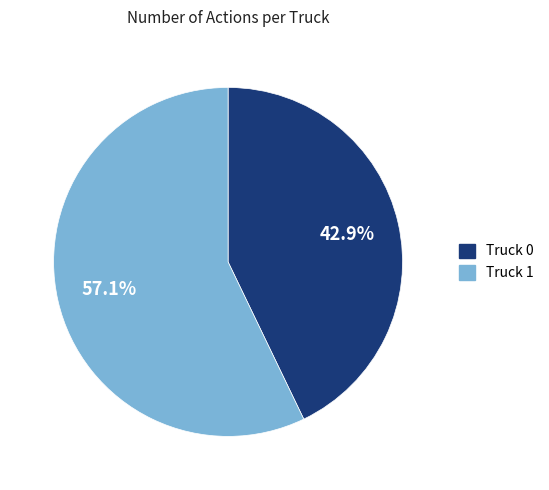

Does Truck 1 account for over 50% of the chart?

Yes